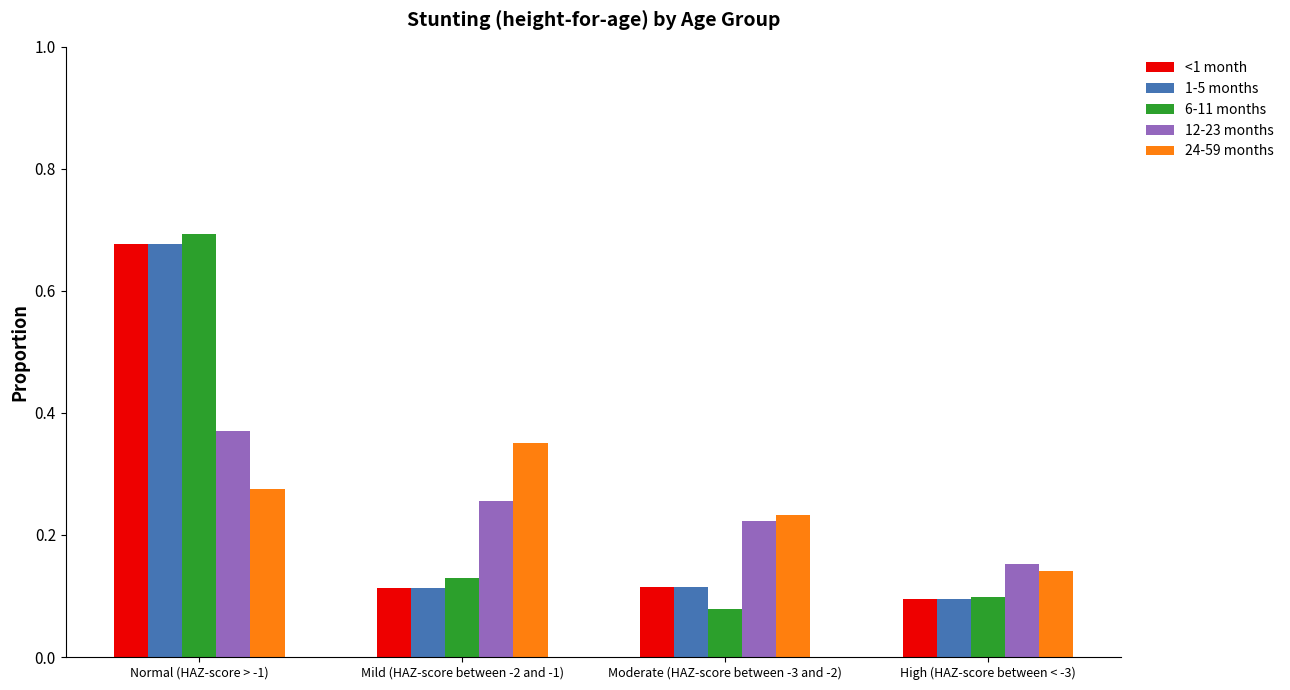

Count the 24-59 months values in the range 0 to 1.

4